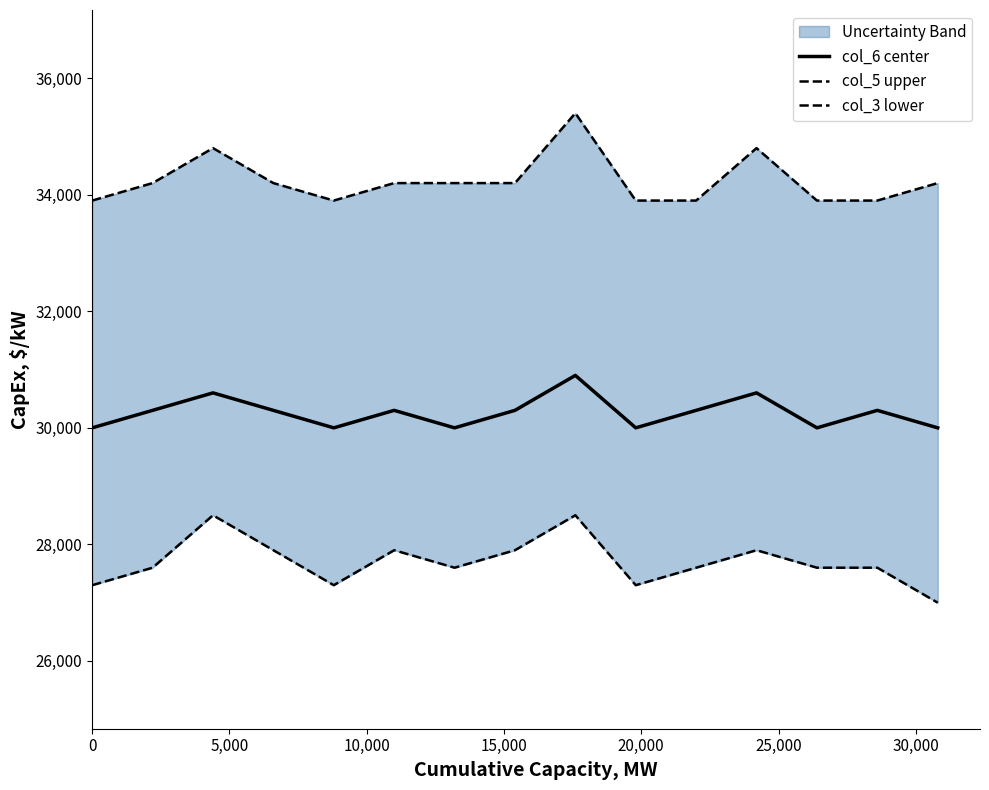

List the series in order of their overall mean, highest first.

col_5 upper, col_6 center, col_3 lower